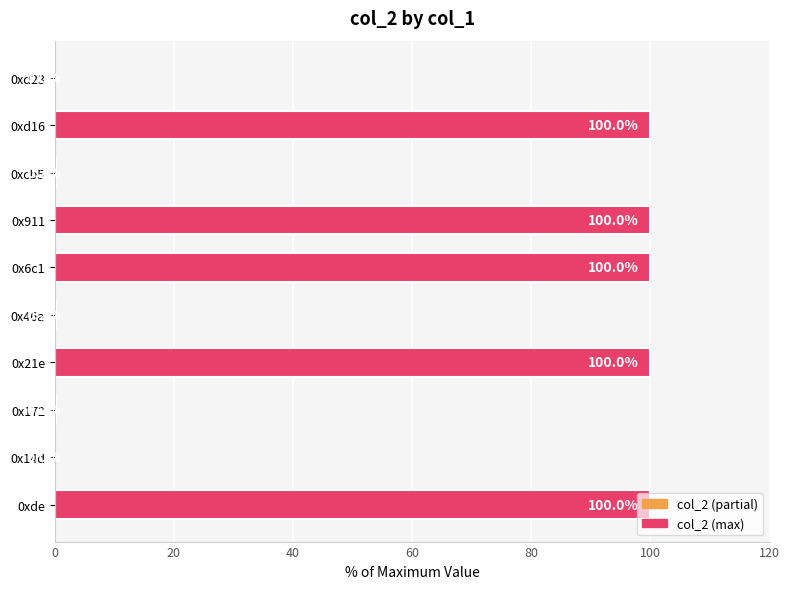

True or false: the data shows 42.0 at 0xde.

False